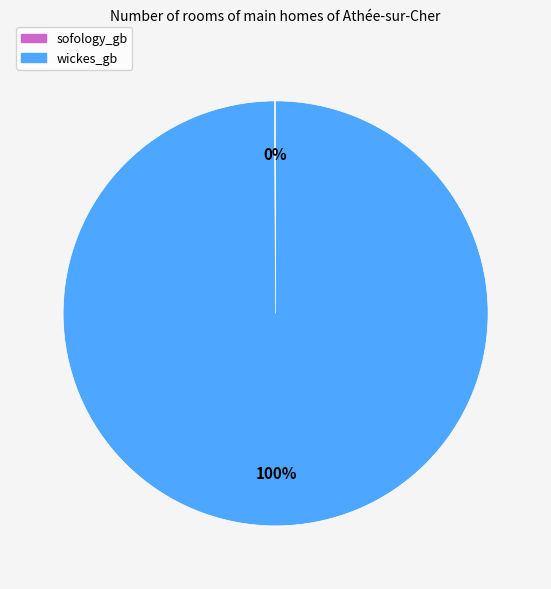

Which slice is the largest?

wickes_gb